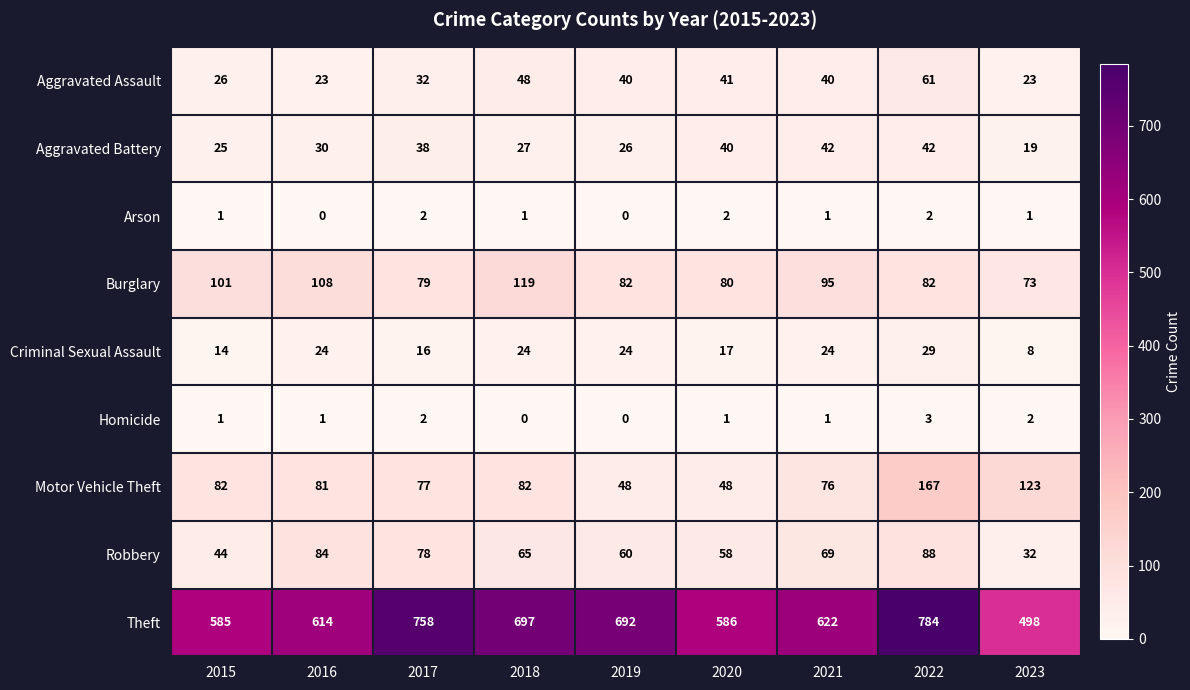

Which category has the highest value in the Burglary series?

2018